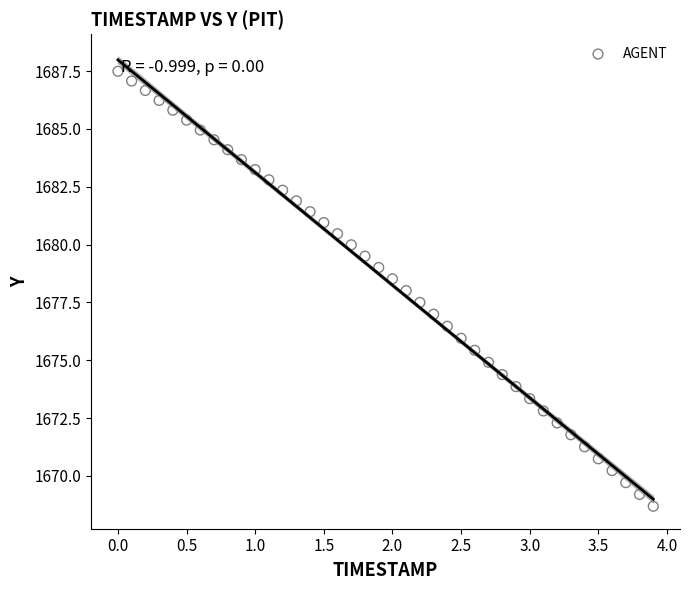

What is the range of X values (max minus min)?

3.9